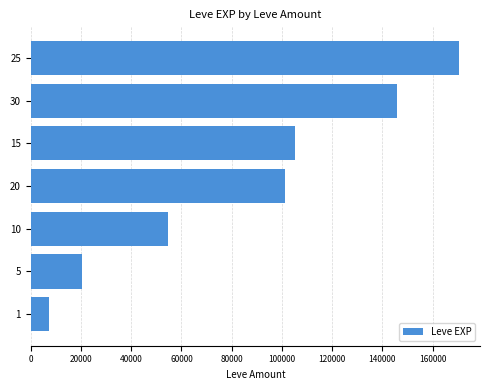

Are the bars grouped side by side (vs. stacked)?

No